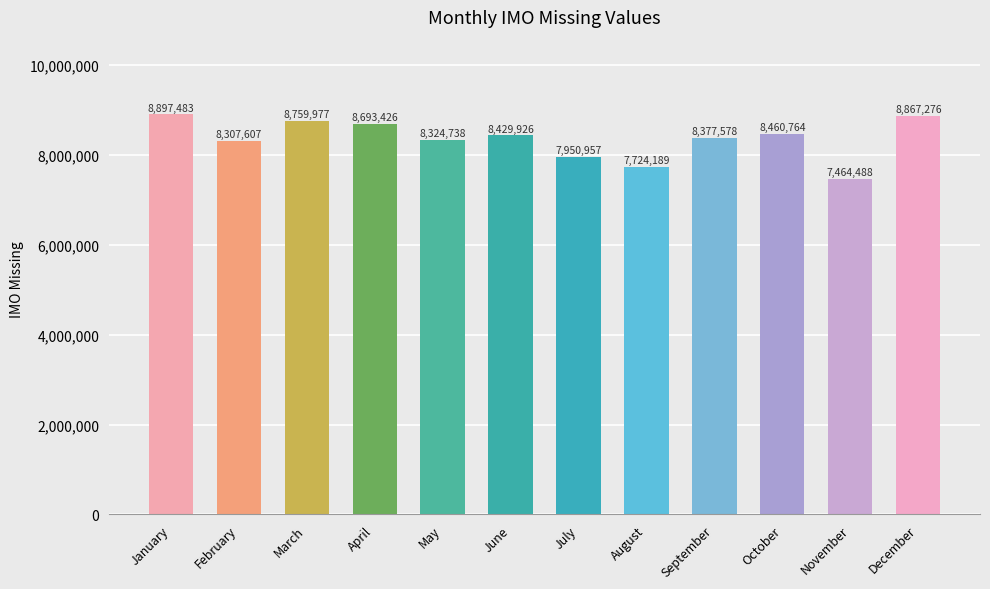

How many series are shown in this chart?

1